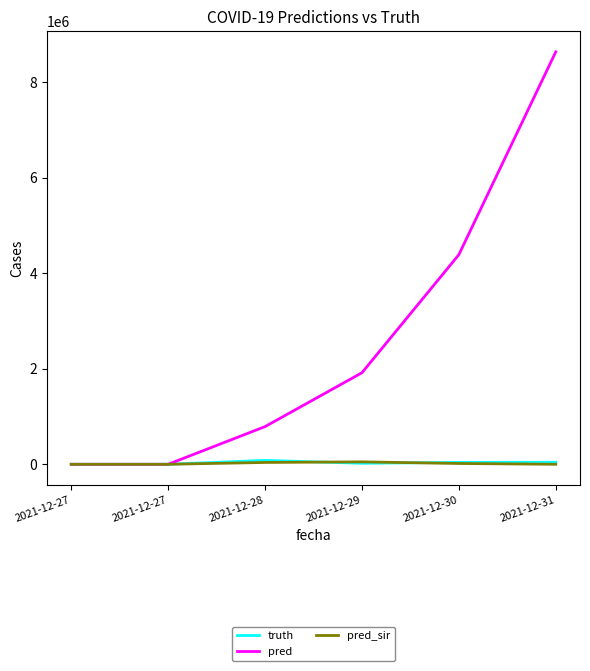

Where is truth nearest to the value 40741?

2021-12-30